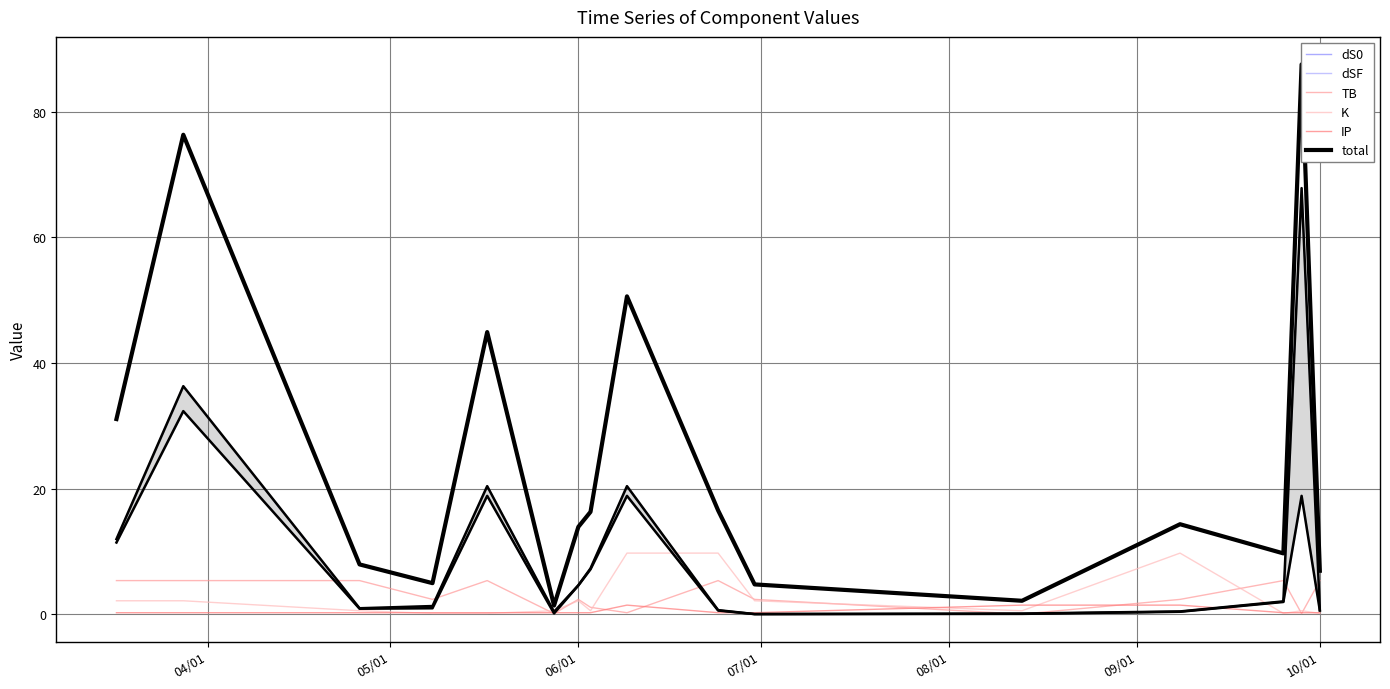

What is the highest value of the TB series?

5.3